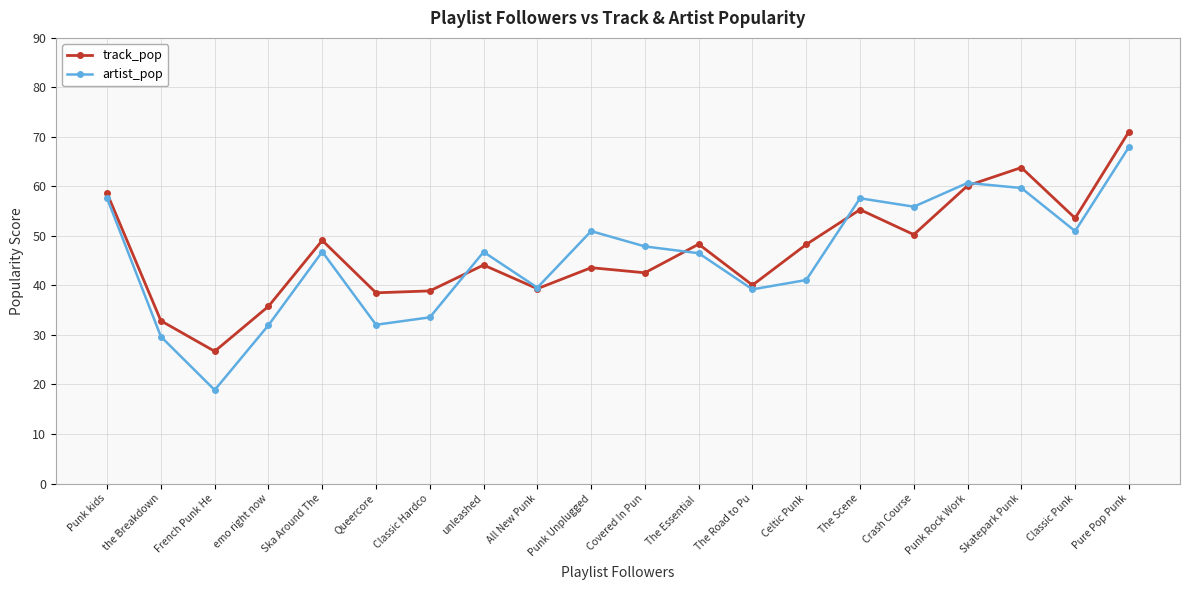

At which label does artist_pop reach its minimum?

French Punk He